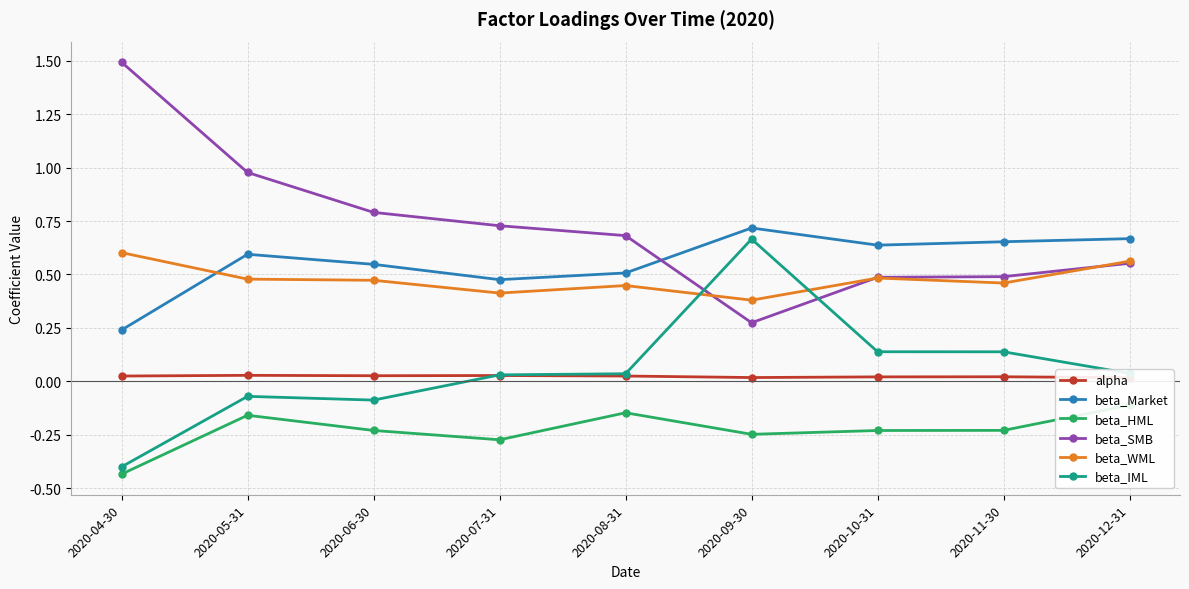

Reading left to right, transcribe all the data shown in this chart.

alpha: 0.0	0.0	0.0	0.0	0.0	0.0	0.0	0.0	0.0
beta_Market: 0.2	0.6	0.5	0.5	0.5	0.7	0.6	0.7	0.7
beta_HML: -0.4	-0.2	-0.2	-0.3	-0.1	-0.2	-0.2	-0.2	-0.1
beta_SMB: 1.5	1.0	0.8	0.7	0.7	0.3	0.5	0.5	0.6
beta_WML: 0.6	0.5	0.5	0.4	0.4	0.4	0.5	0.5	0.6
beta_IML: -0.4	-0.1	-0.1	0.0	0.0	0.7	0.1	0.1	0.0